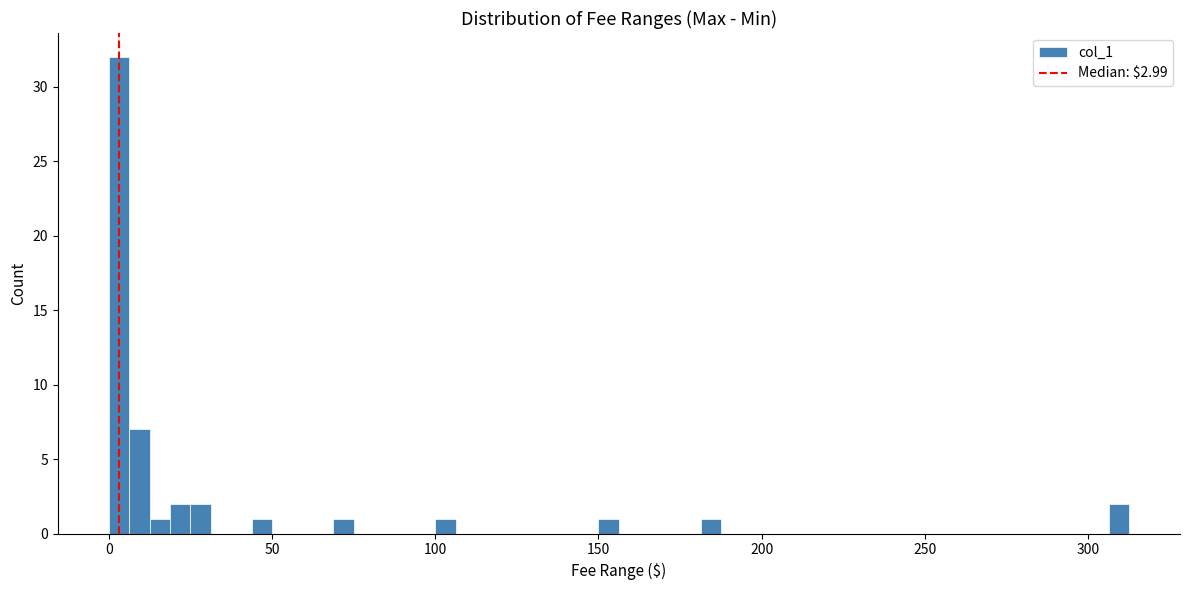

Read against the x-axis, roughly where is the centre of the tallest bar?

5